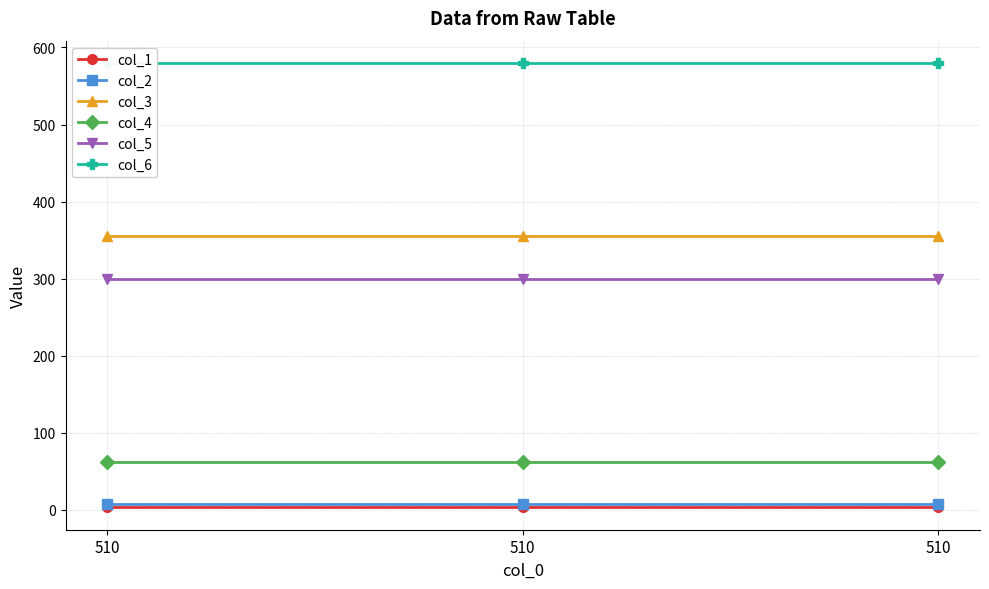

What is the sum of the col_6 values at 510 and 510?

1160